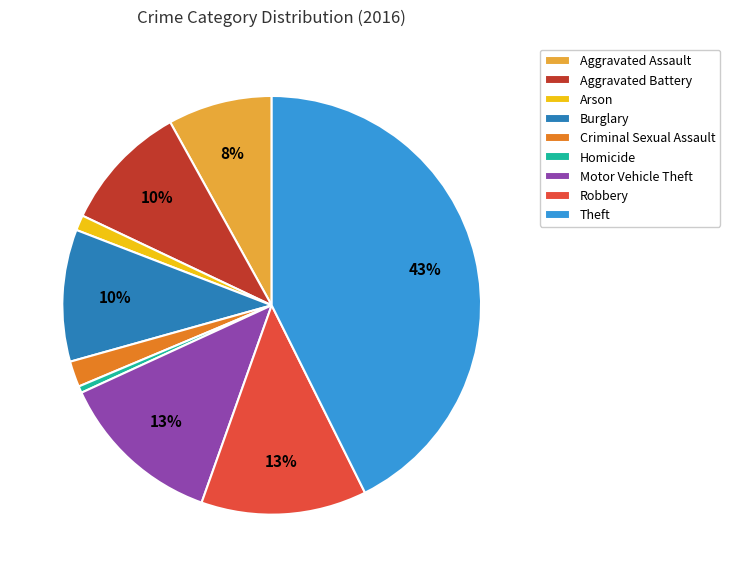

Is it true that Aggravated Battery is 10% of the pie?

True